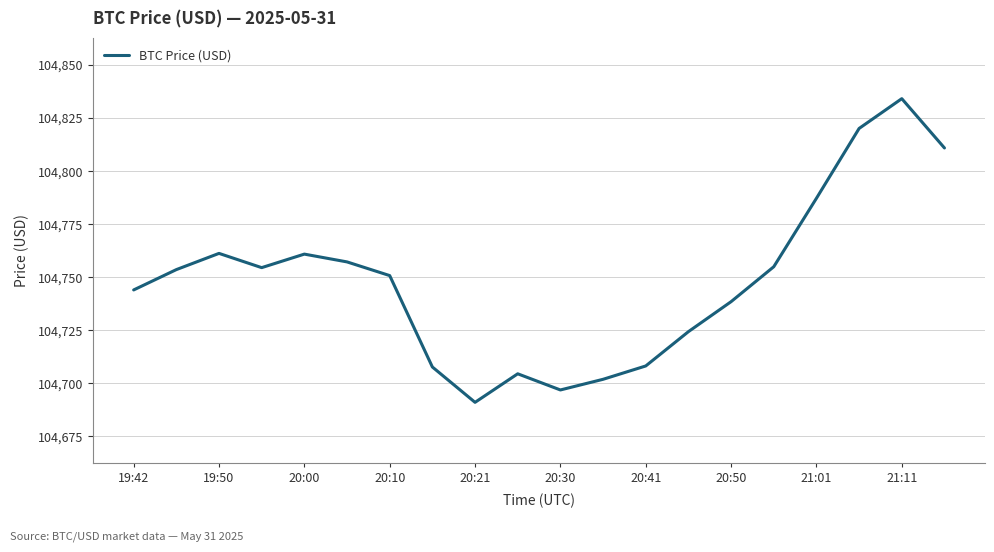

What is the difference between the maximum and minimum values?

143.2